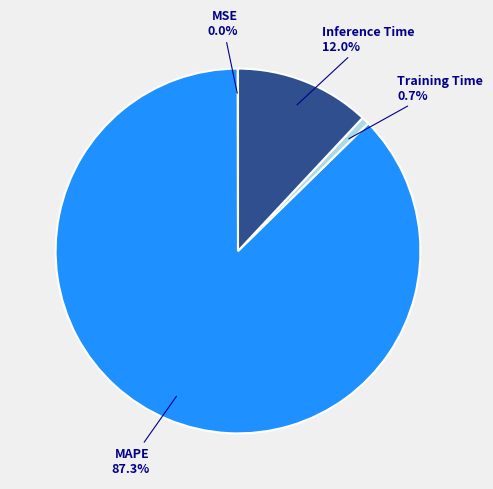

Between Training Time and MAPE, which is larger?

MAPE